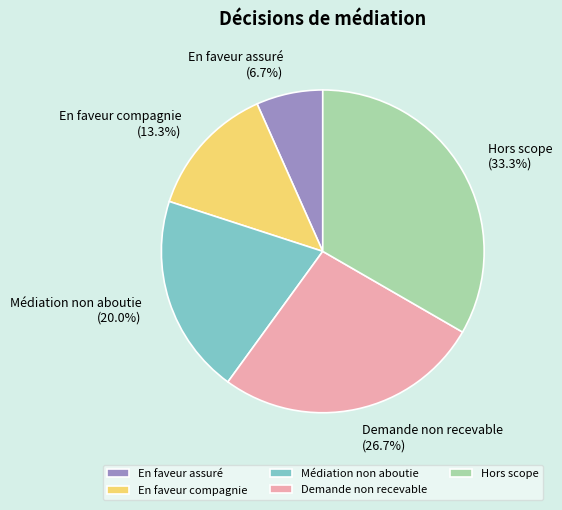

How many segments does this pie chart have?

5